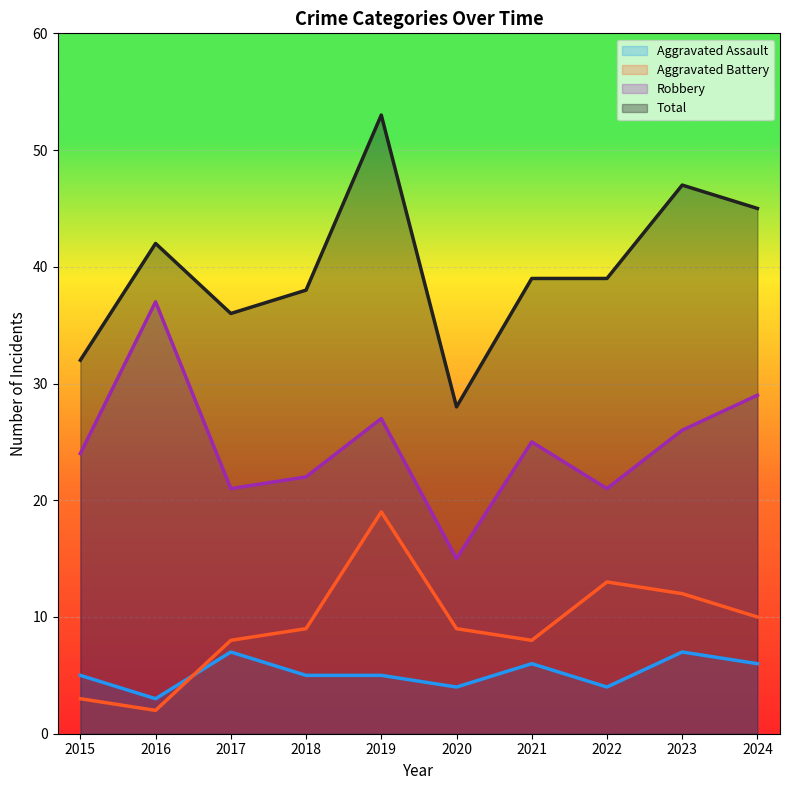

What is the difference between the maximum and minimum values in the Total series?

25